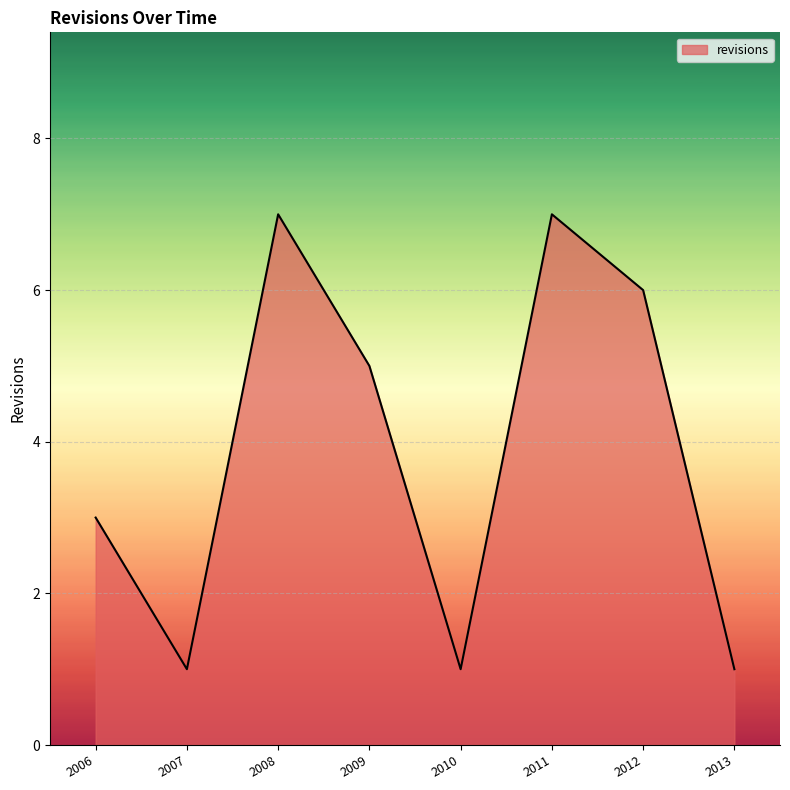

What is the smallest value displayed?

1